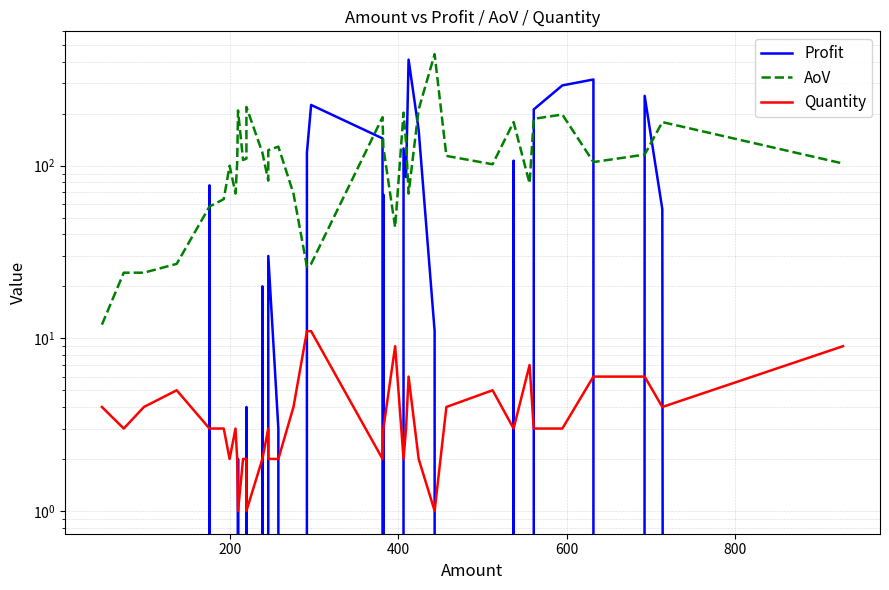

What is the maximum value for Quantity?

11